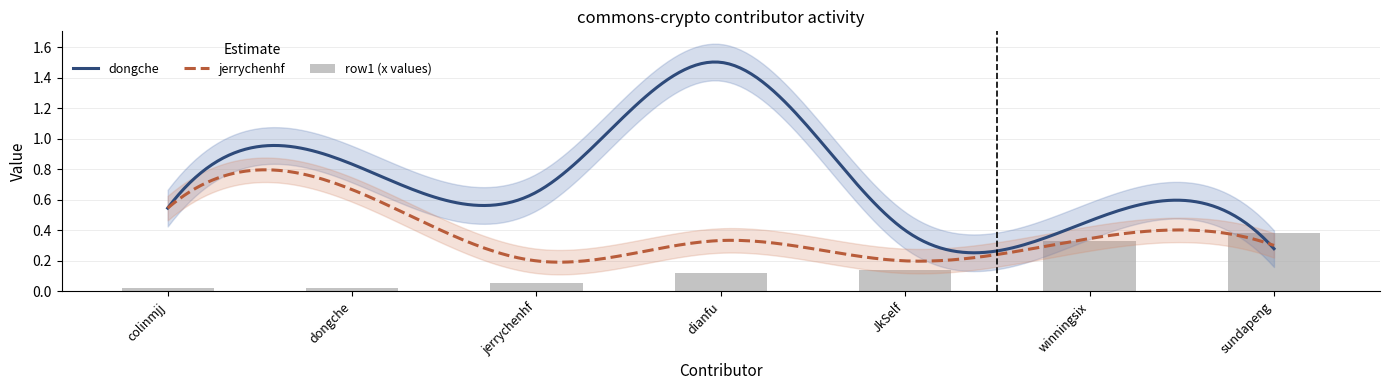

What are all the series names shown in the legend?

row1, dongche, jerrychenhf